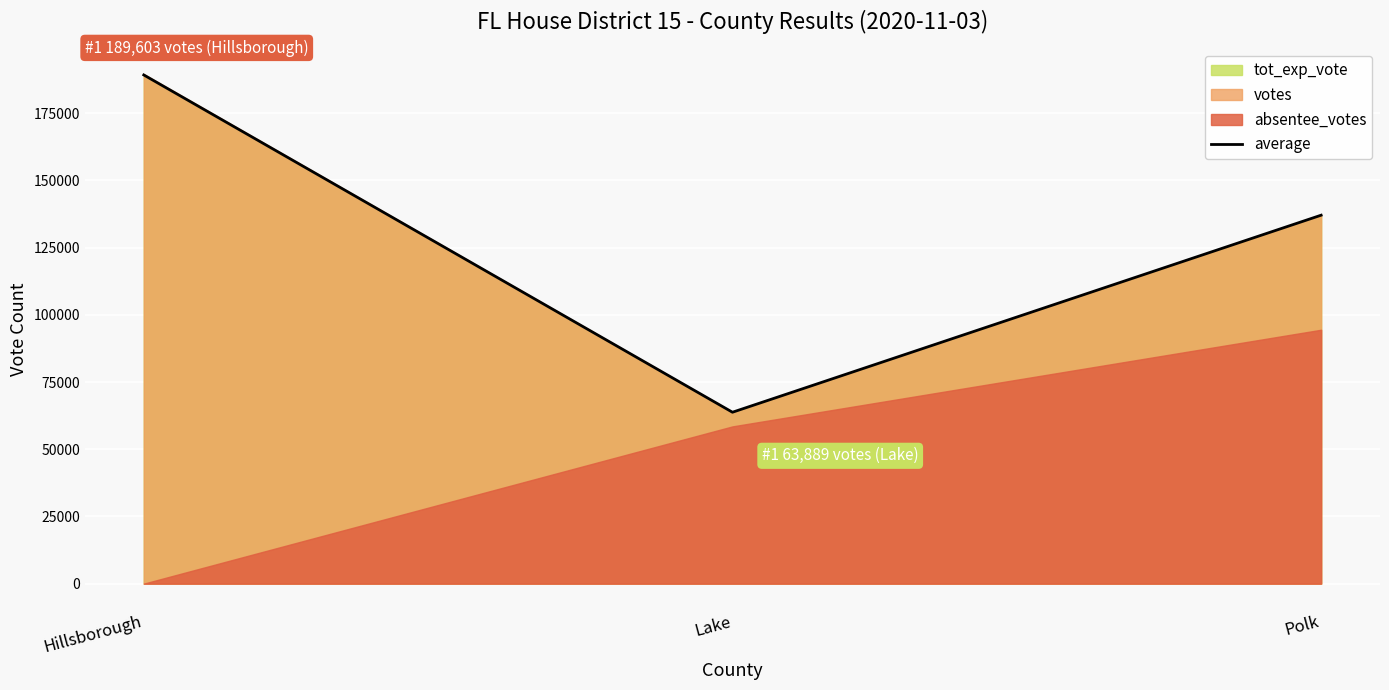

Rank the categories by value from lowest to highest.

Lake, Polk, Hillsborough